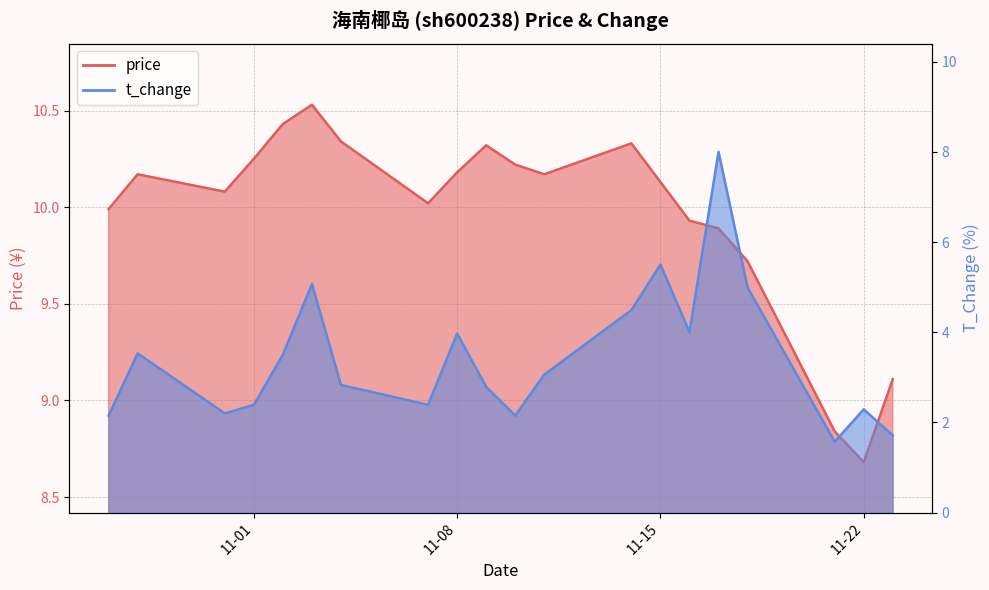

Where does the price series first go above 10?

2022-10-28